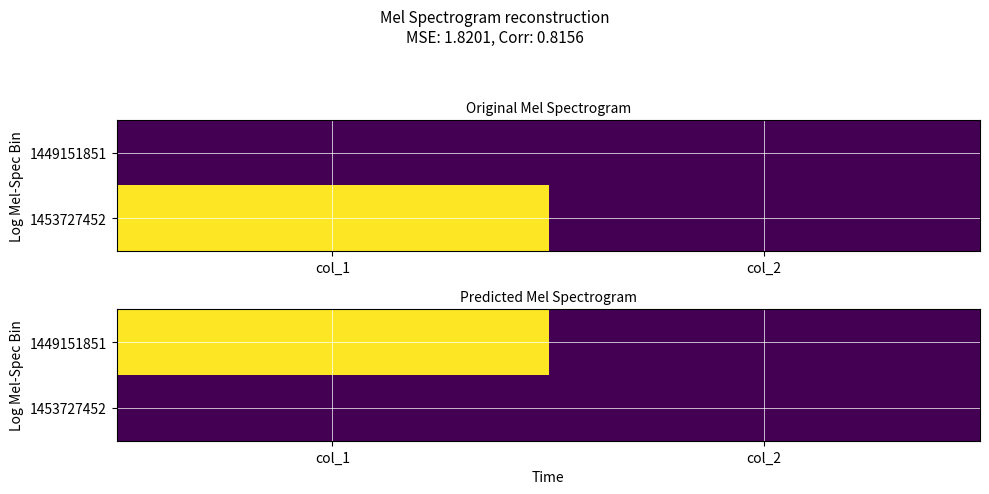

Rank the categories by 1453727452 value from highest to lowest.

col_1, col_2